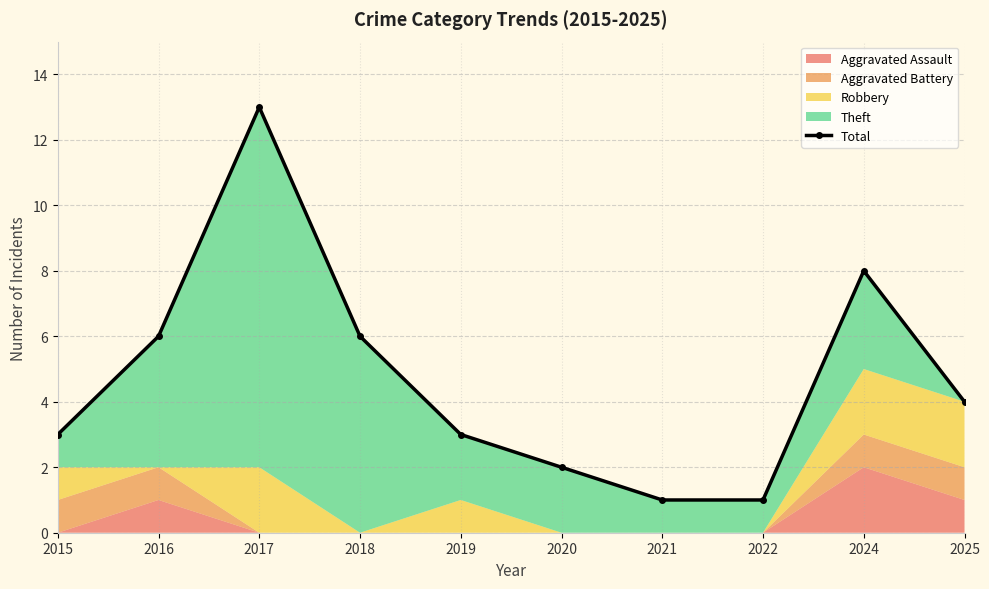

How many lines are shown in the chart?

1